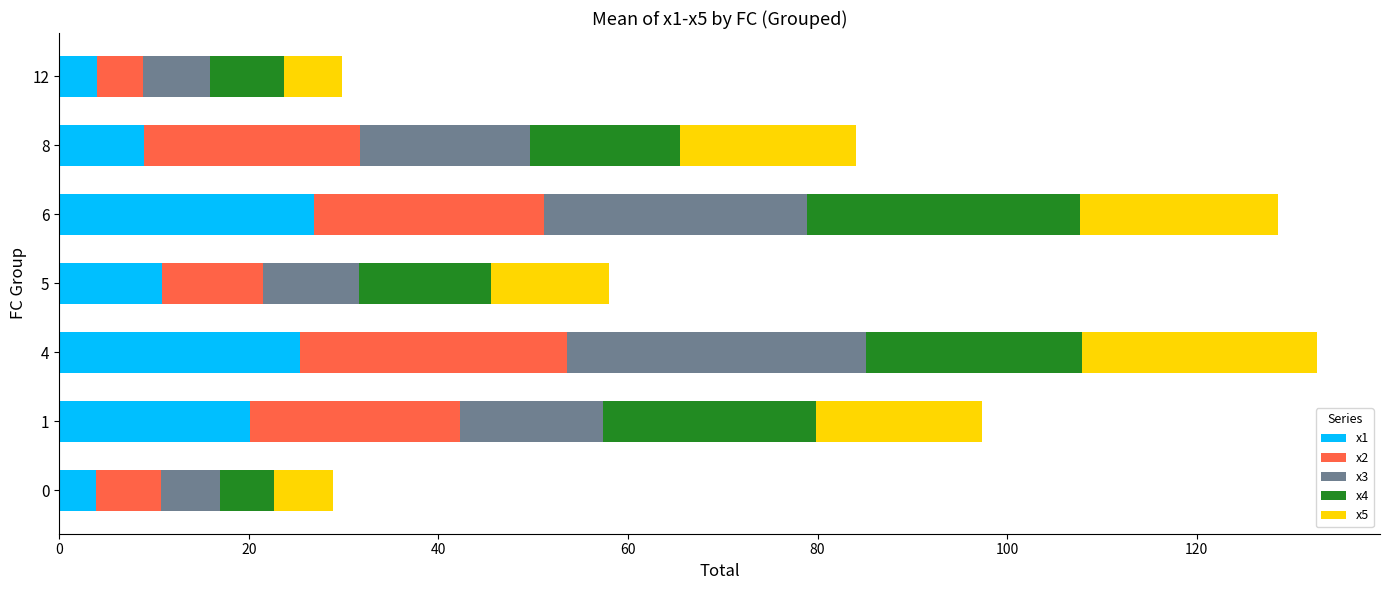

What is the total value across all series at 6?

128.6